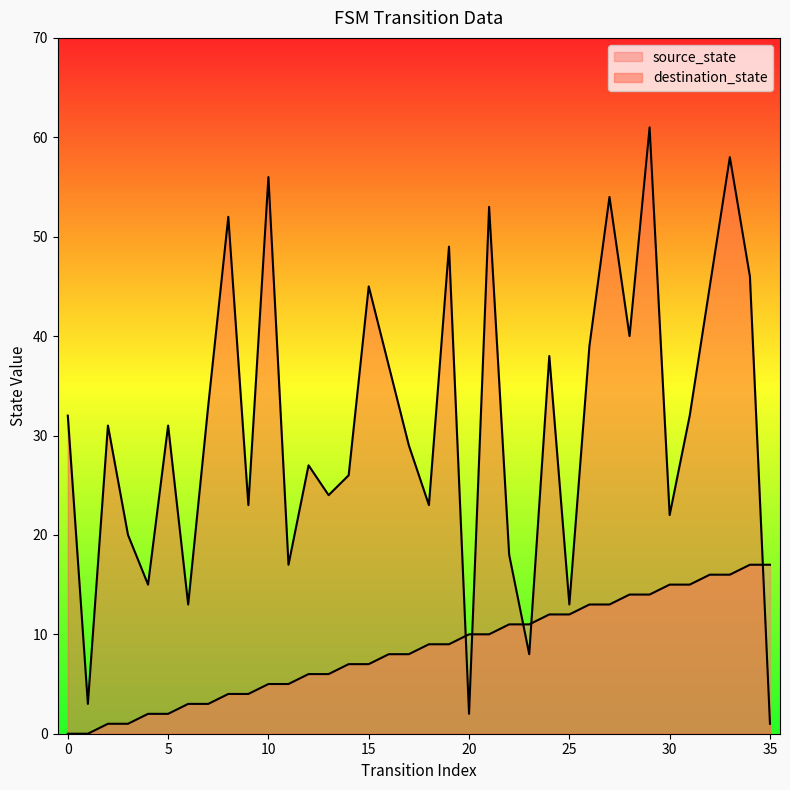

What is the sum of the destination_state values at 1 and 30?

25